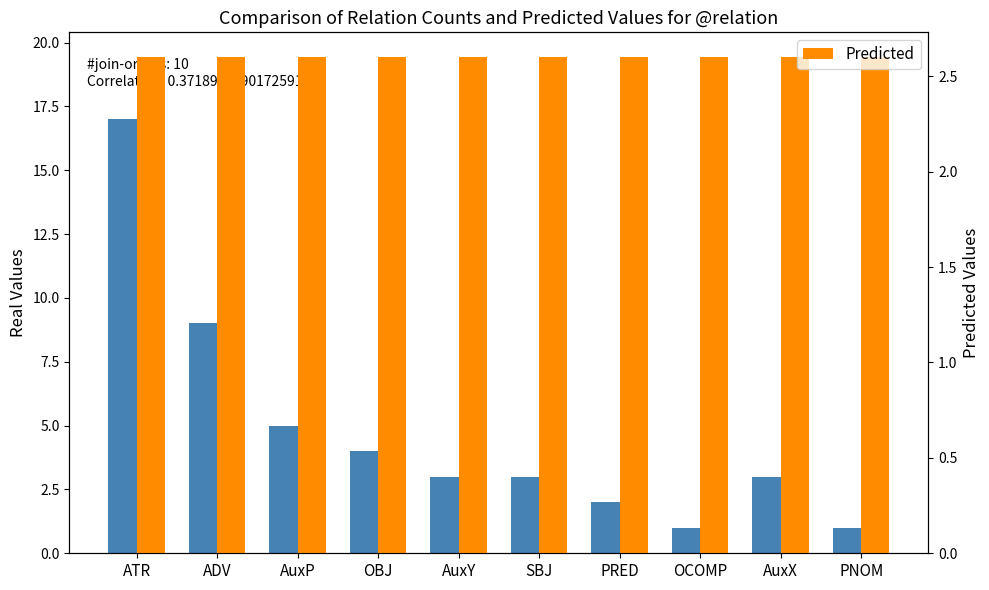

At which category is the sum across all series the highest?

ATR